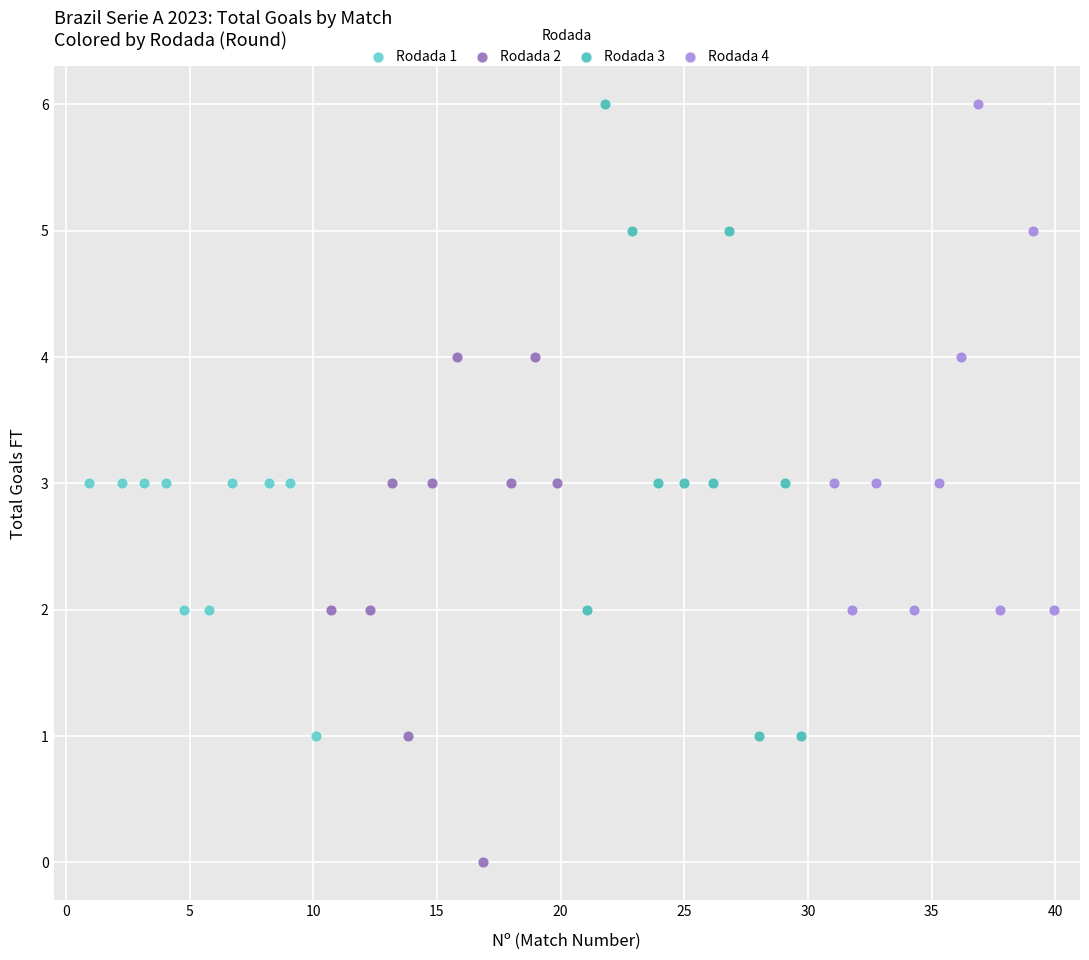

Which series has the widest spread of Y values?

Rodada 3